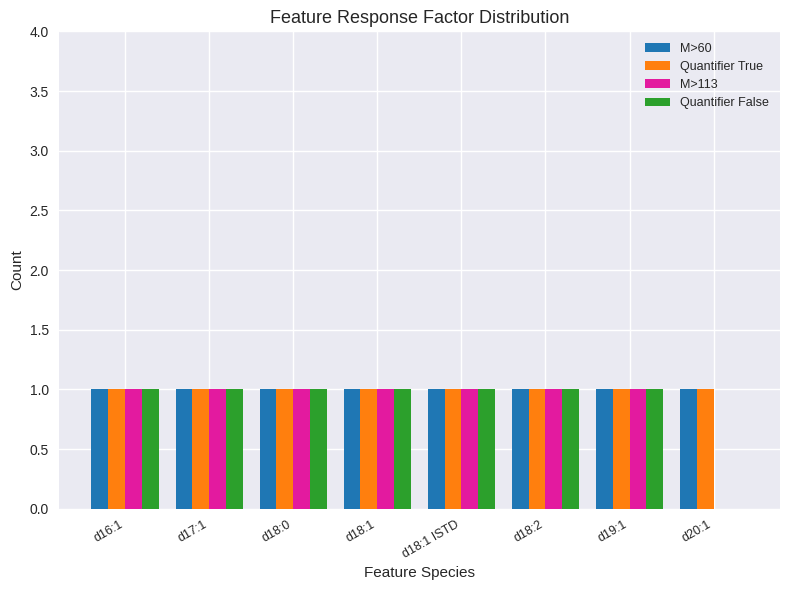

Are the bars grouped side by side (vs. stacked)?

Yes